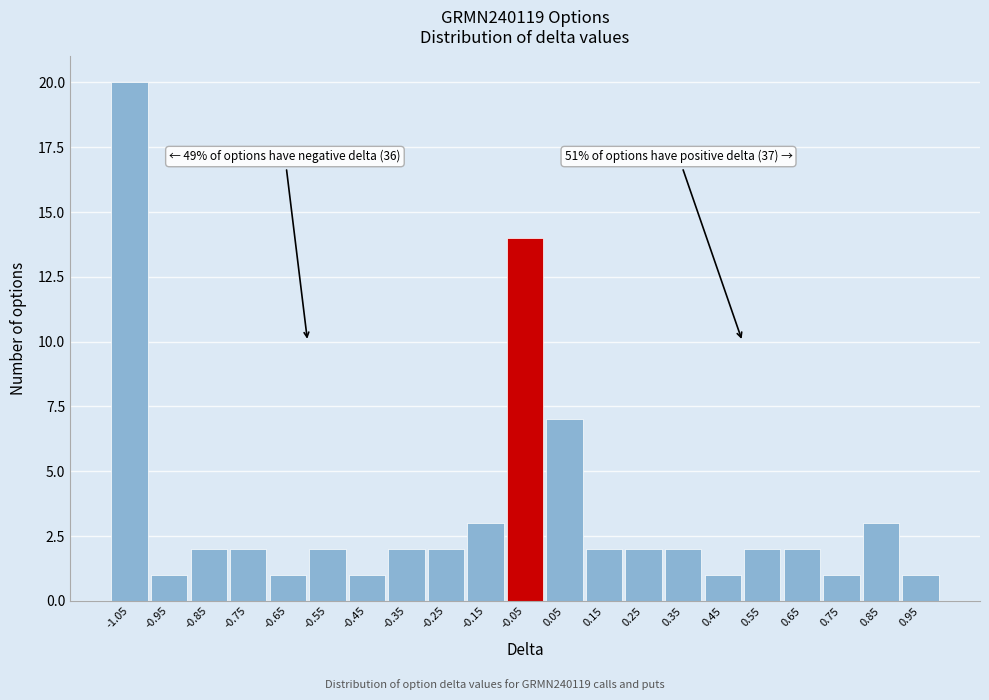

Reading left to right, transcribe all the data shown in this chart.

-1.05=20	-0.95=1	-0.85=2	-0.75=2	-0.65=1	-0.55=2	-0.45=1	-0.35=2	-0.25=2	-0.15=3	-0.05=14	0.05=7	0.15=2	0.25=2	0.35=2	0.45=1	0.55=2	0.65=2	0.75=1	0.85=3	0.95=1